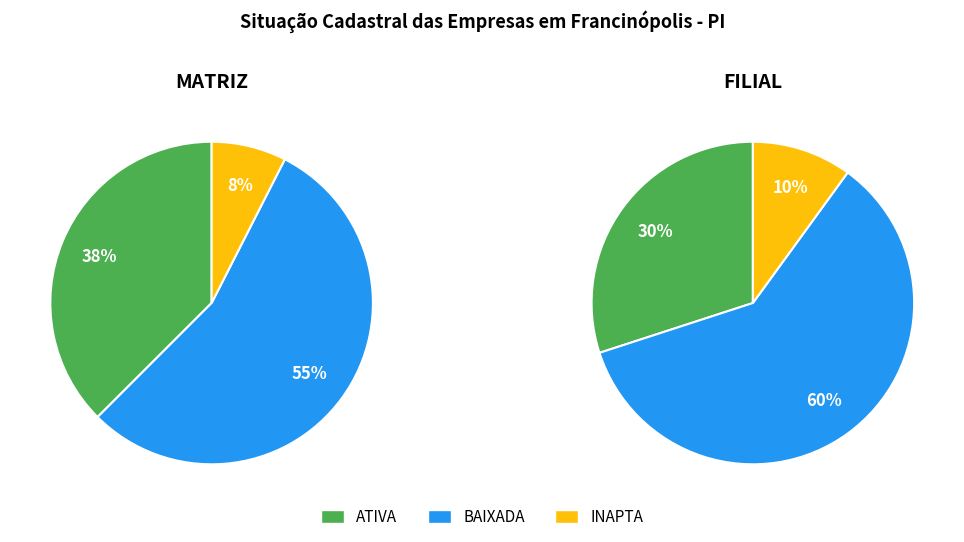

Rank the categories by value from highest to lowest.

BAIXADA, ATIVA, INAPTA